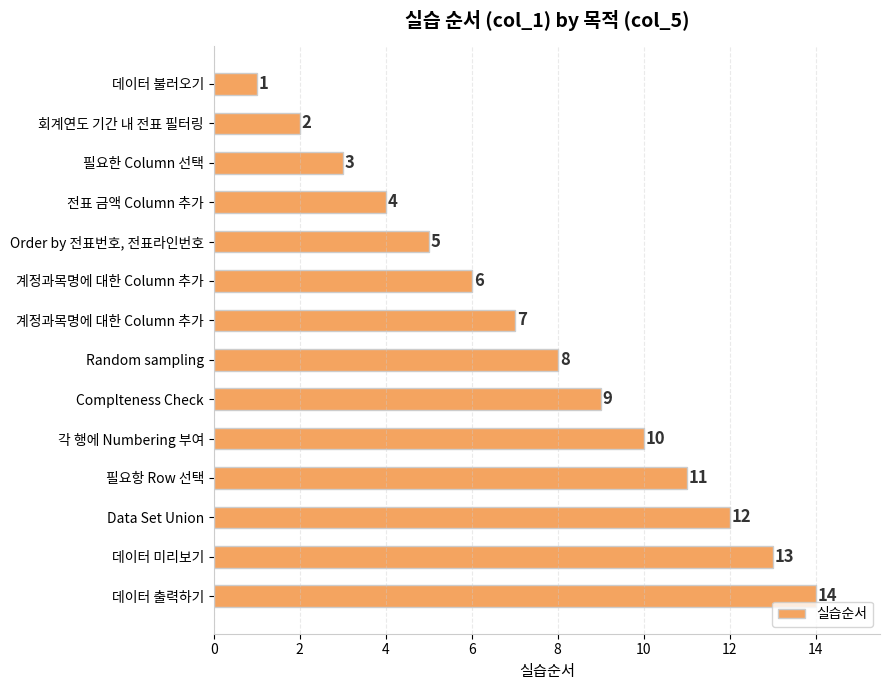

Are the bars horizontal?

Yes